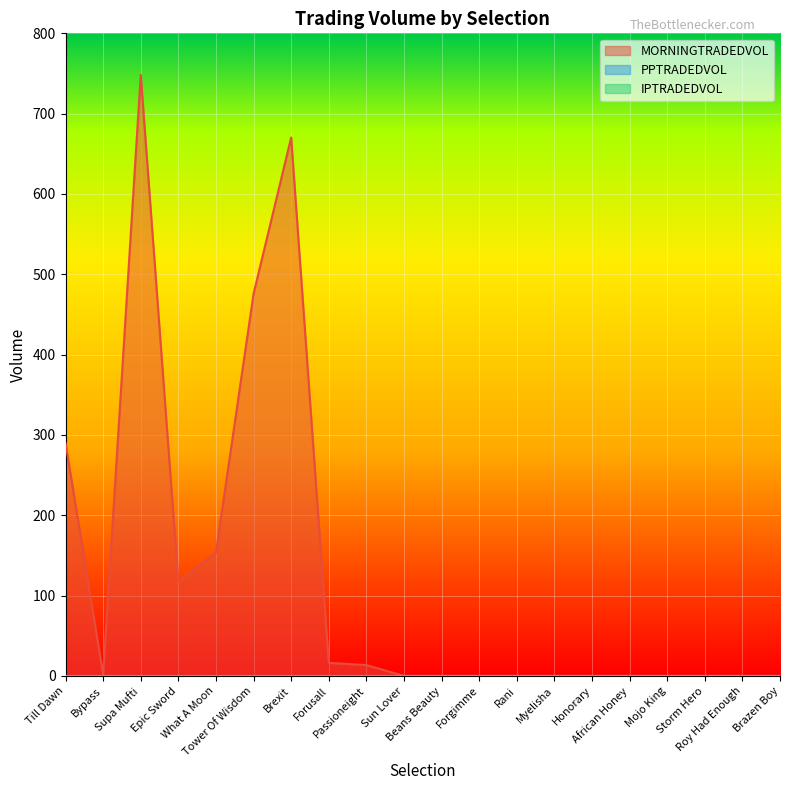

Is it true that MORNINGTRADEDVOL equals 2.7 at Passioneight?

False